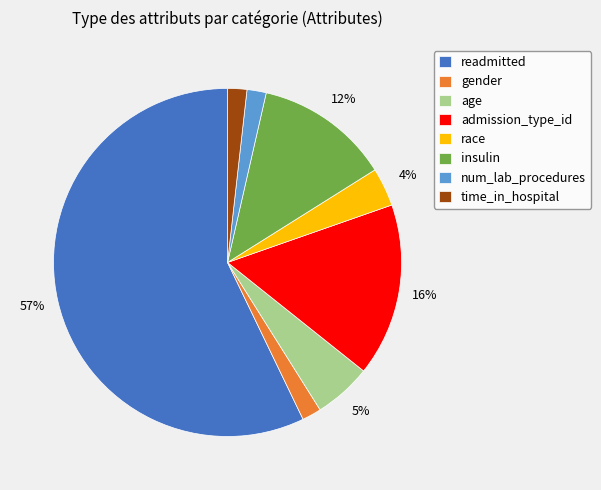

To the nearest percent, what is the difference between the largest and smallest slice percentages?

55%